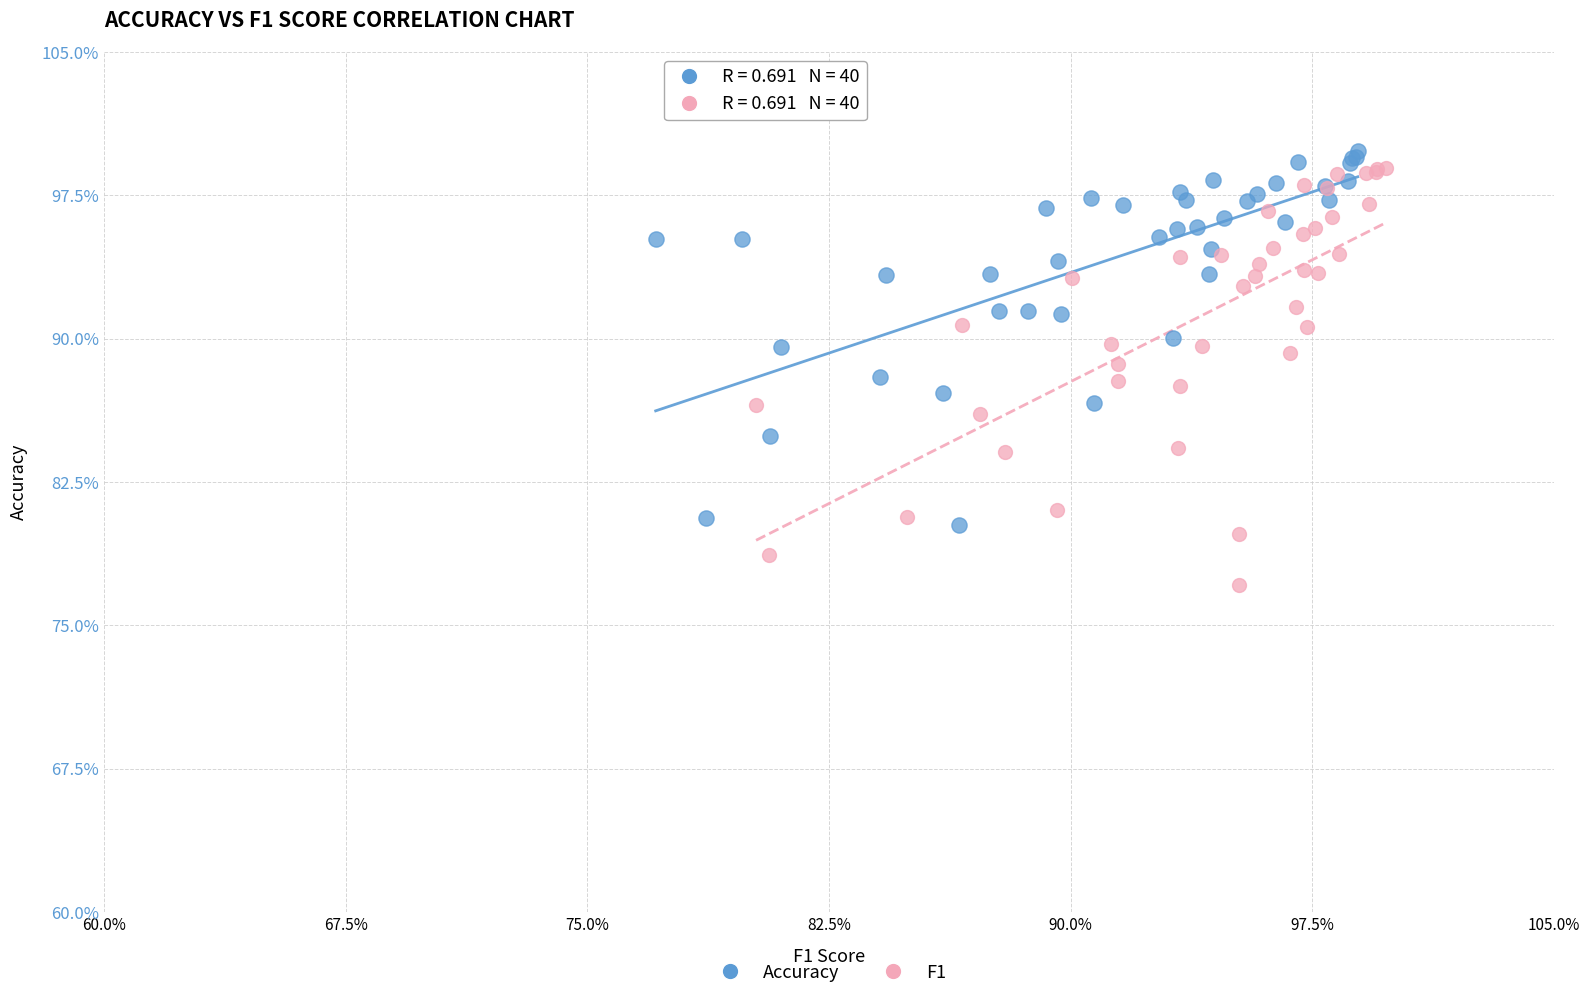

Which series contains the lowest Y value?

F1